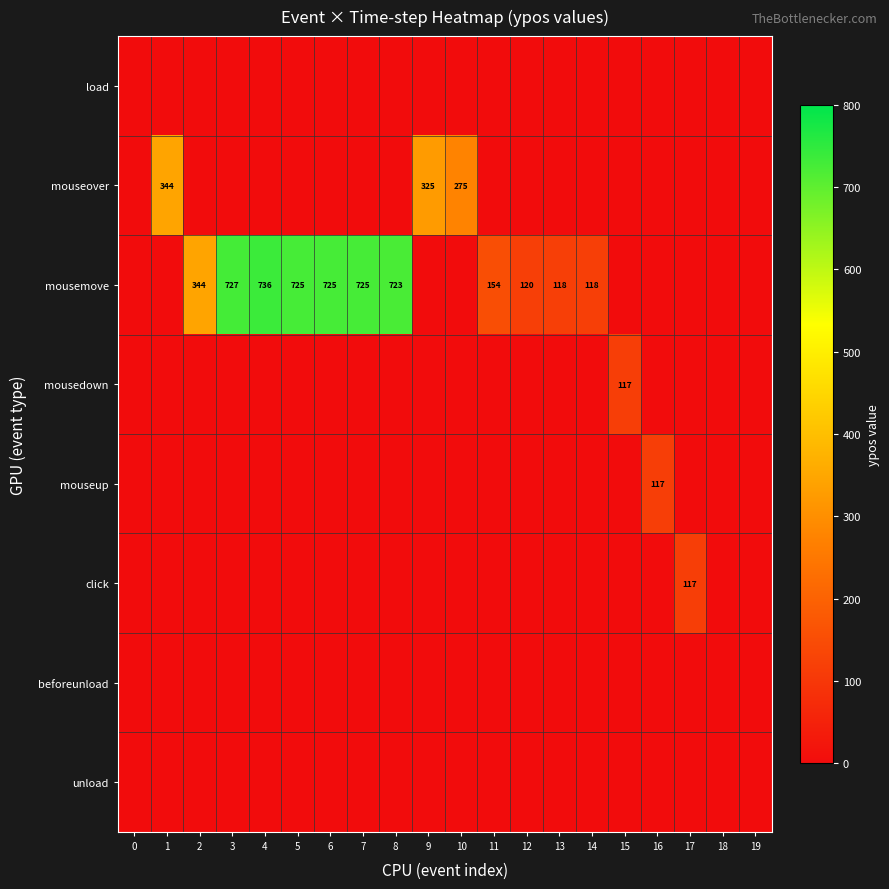

List the series in order of their peak value, highest first.

mousemove, mouseover, mousedown, mouseup, click, load, beforeunload, unload